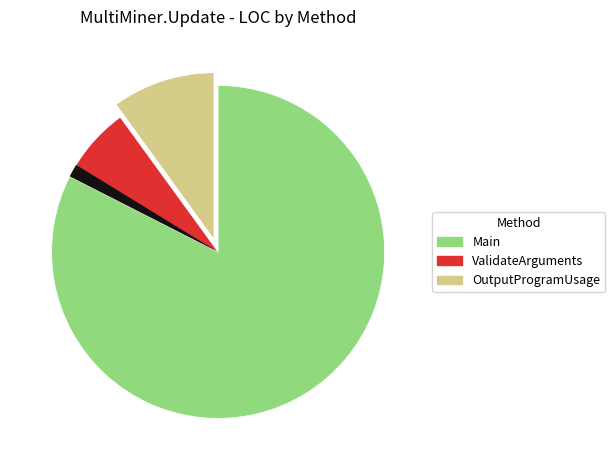

What is the change in value from Main to ValidateArguments?

-30